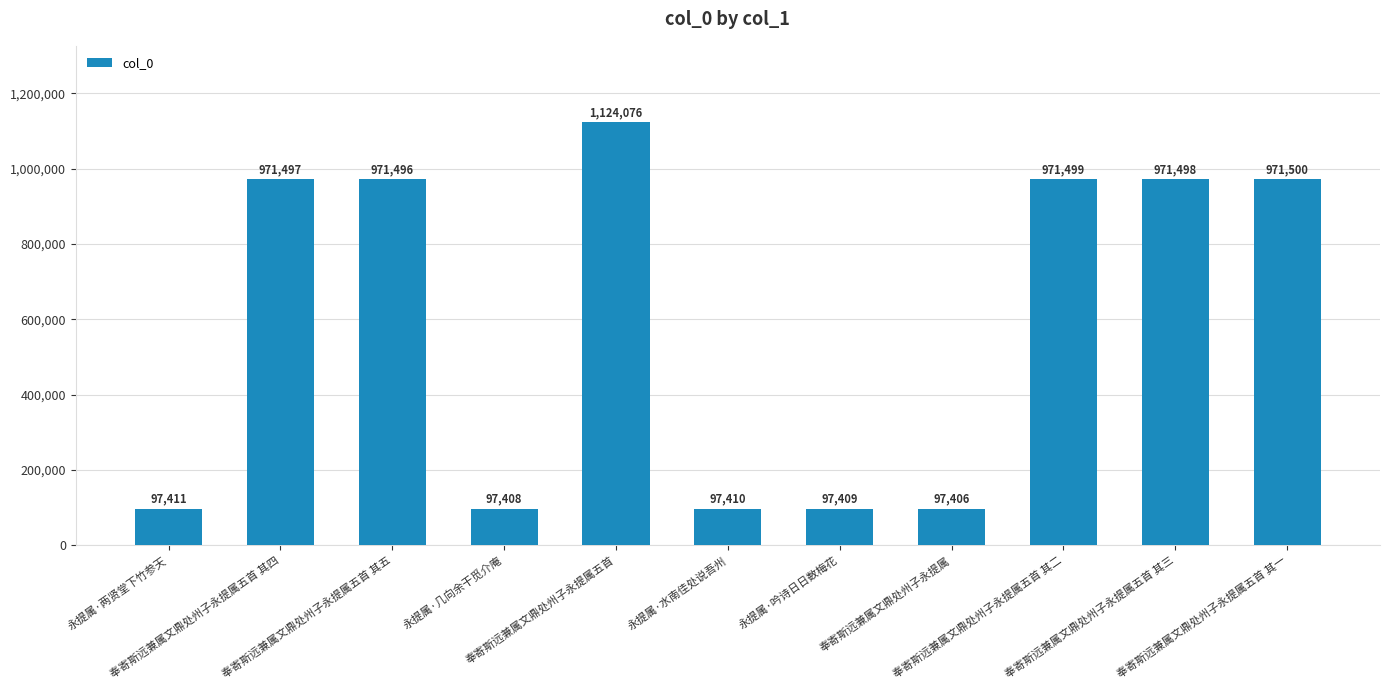

Which label corresponds to the largest value in the chart?

奉寄斯远兼属文鼎处州子永提属五首